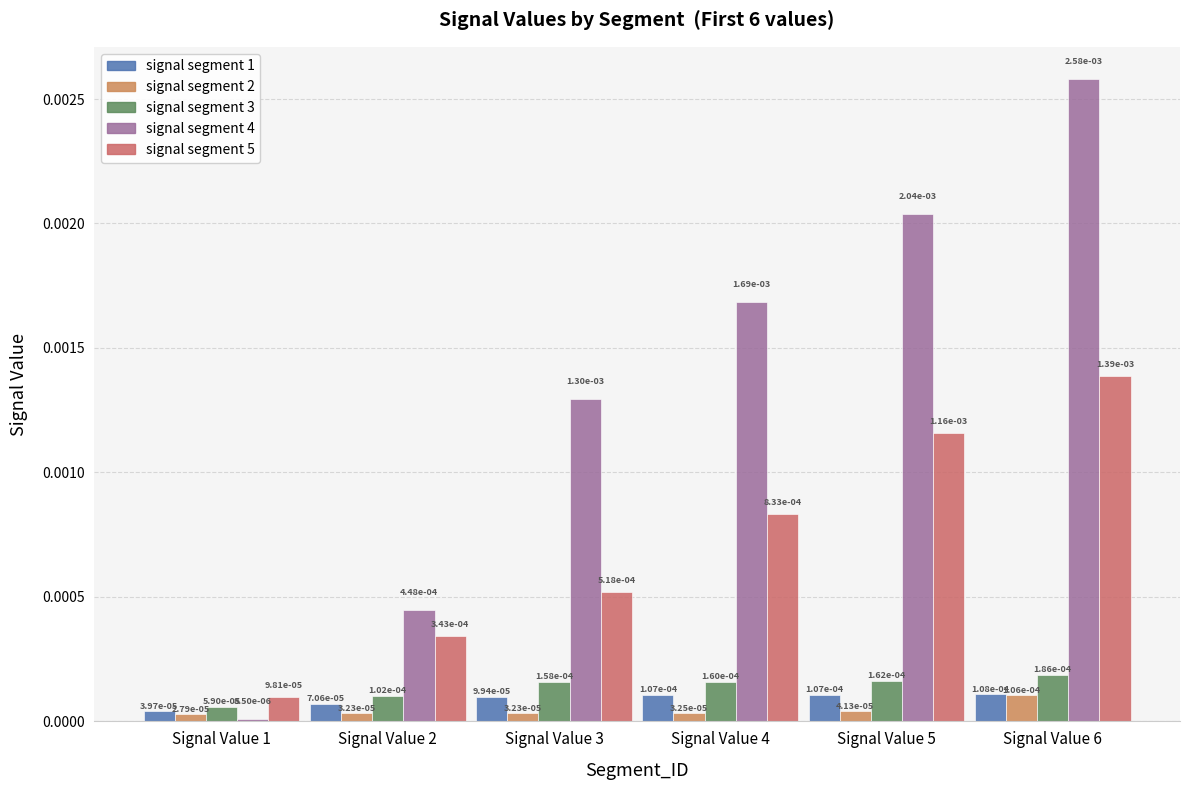

How many distinct data groups are displayed?

5